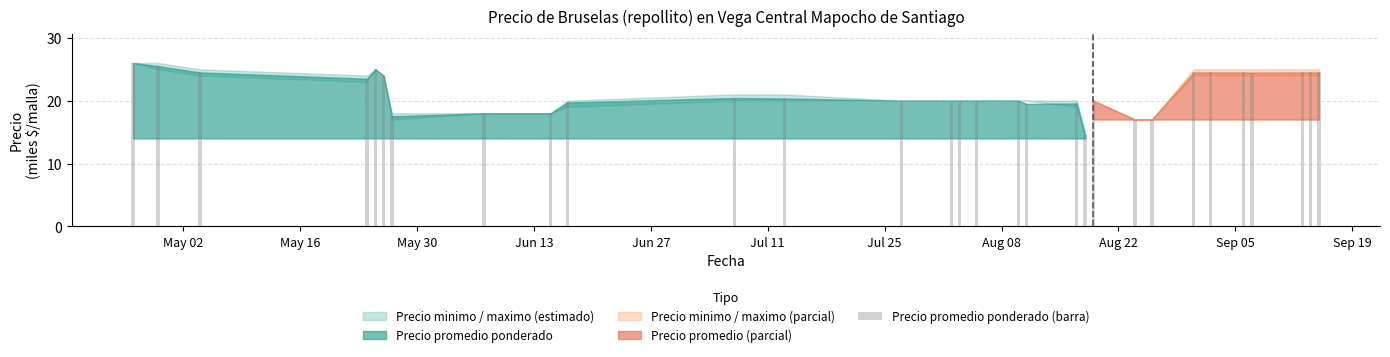

What is the sum of all values?

641.5